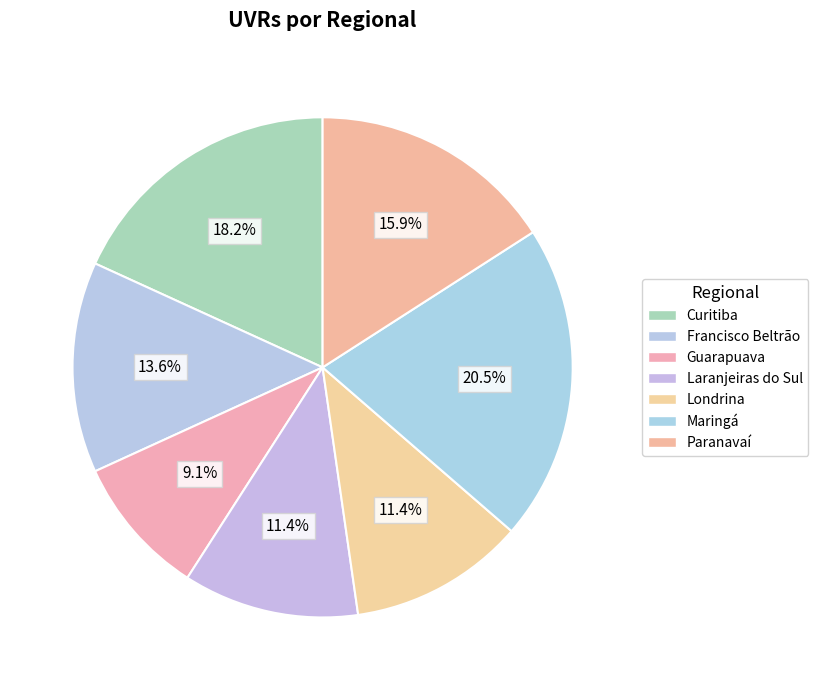

To the nearest percent, what is the difference between the Curitiba and Londrina slice percentages?

7%